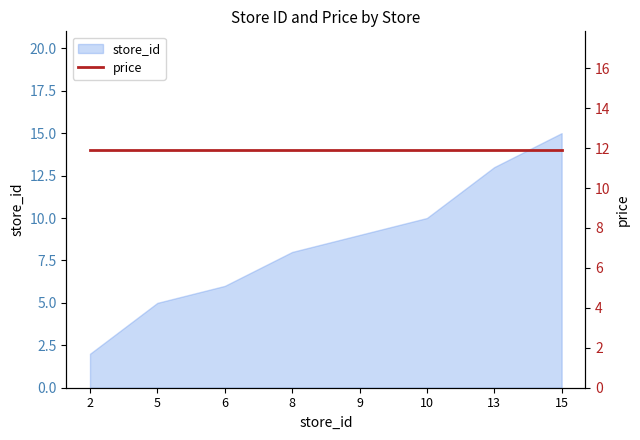

Is it true that the value at 5 is 9?

False